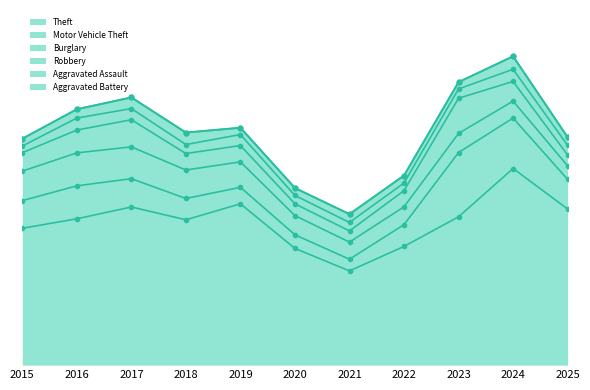

What is the minimum value for Motor Vehicle Theft?

70